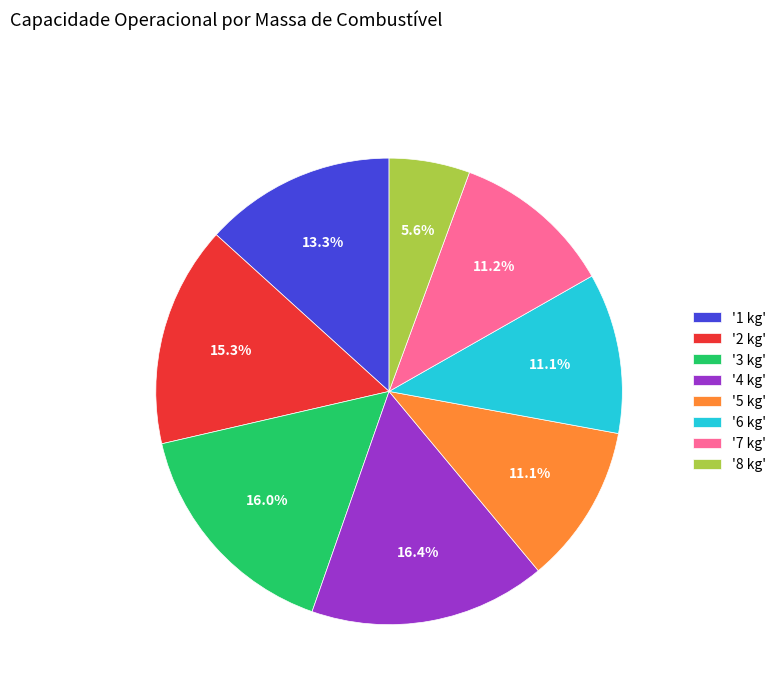

Is '1 kg' the majority of the pie?

No